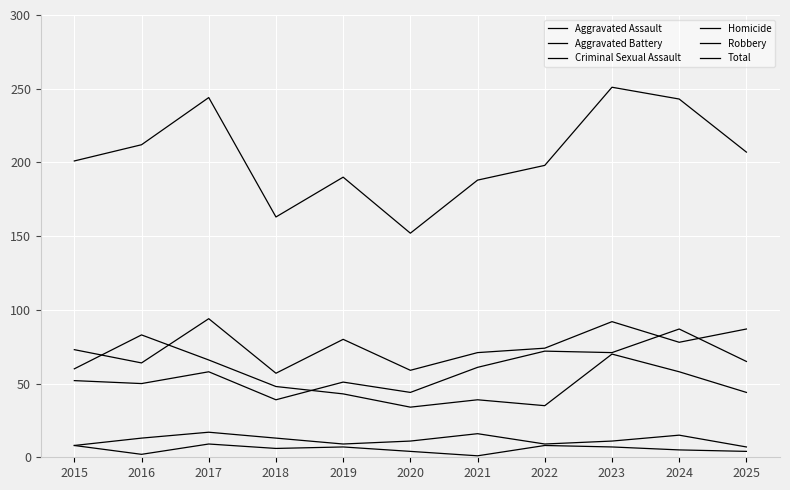

Reading left to right, what are all the values shown in this chart?

Aggravated Assault: 52	50	58	39	51	44	61	72	71	87	65
Aggravated Battery: 73	64	94	57	80	59	71	74	92	78	87
Criminal Sexual Assault: 8	13	17	13	9	11	16	9	11	15	7
Homicide: 8	2	9	6	7	4	1	8	7	5	4
Robbery: 60	83	66	48	43	34	39	35	70	58	44
Total: 201	212	244	163	190	152	188	198	251	243	207